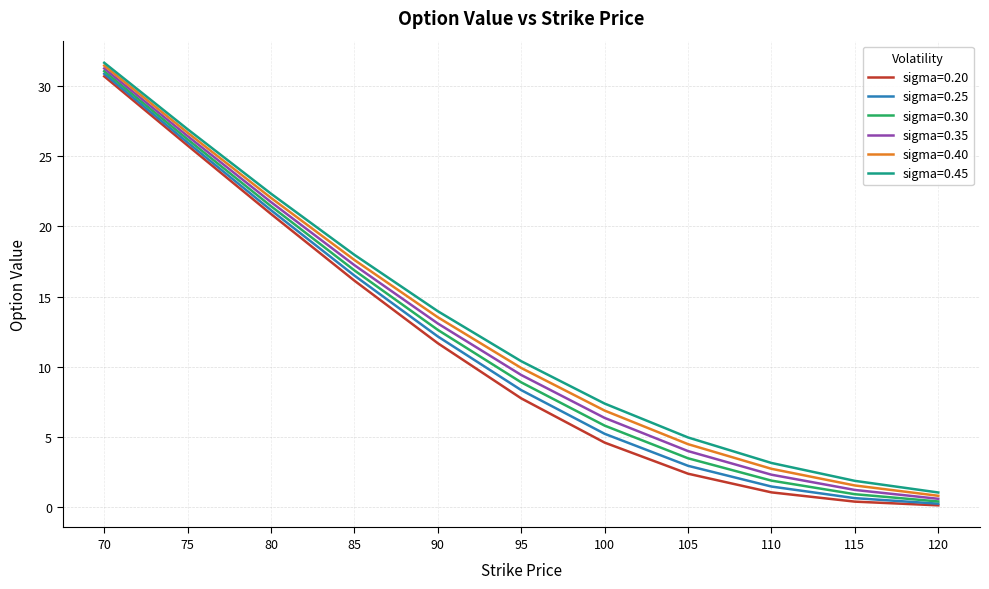

Which series changed the most between 75 and 95?

sigma=0.20